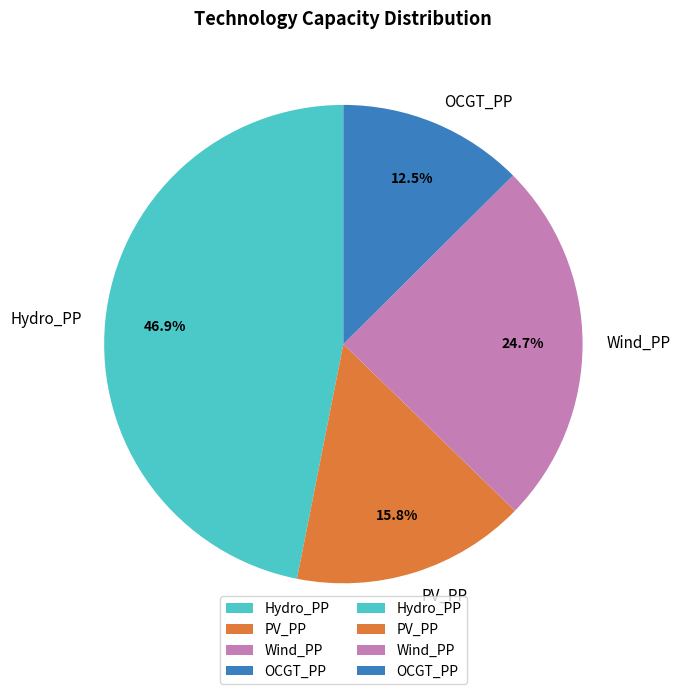

Does OCGT_PP account for over 50% of the chart?

No